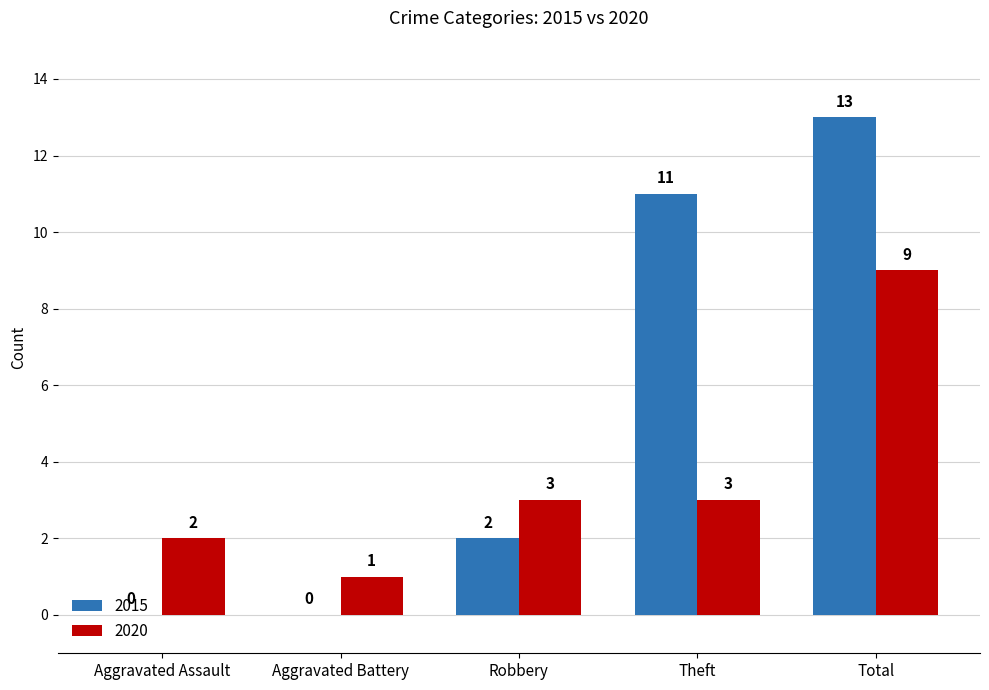

Is it true that 2020 equals 1 at Aggravated Assault?

False